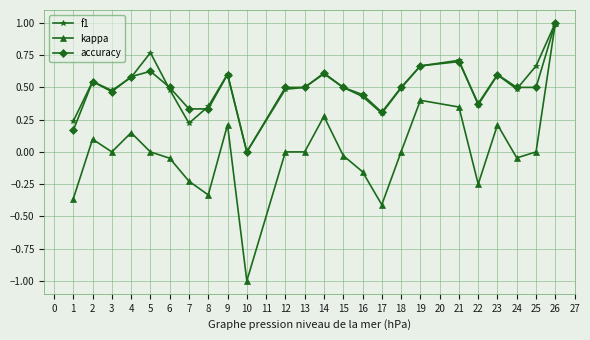

At which category is the sum across all series the highest?

26